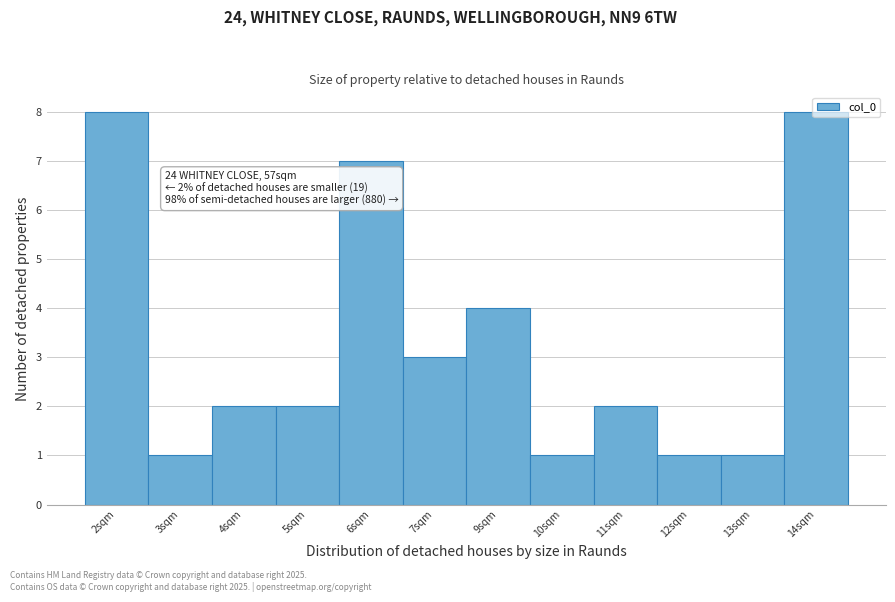

Between 14sqm and 10sqm, which is larger?

14sqm